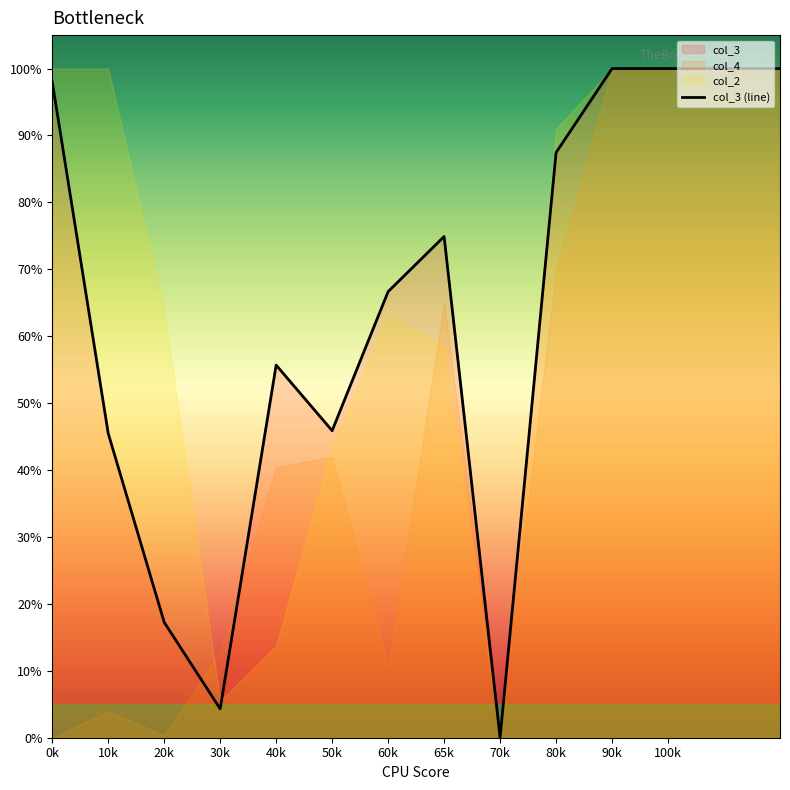

How many points are higher than both their immediate neighbors (excluding endpoints)?

2